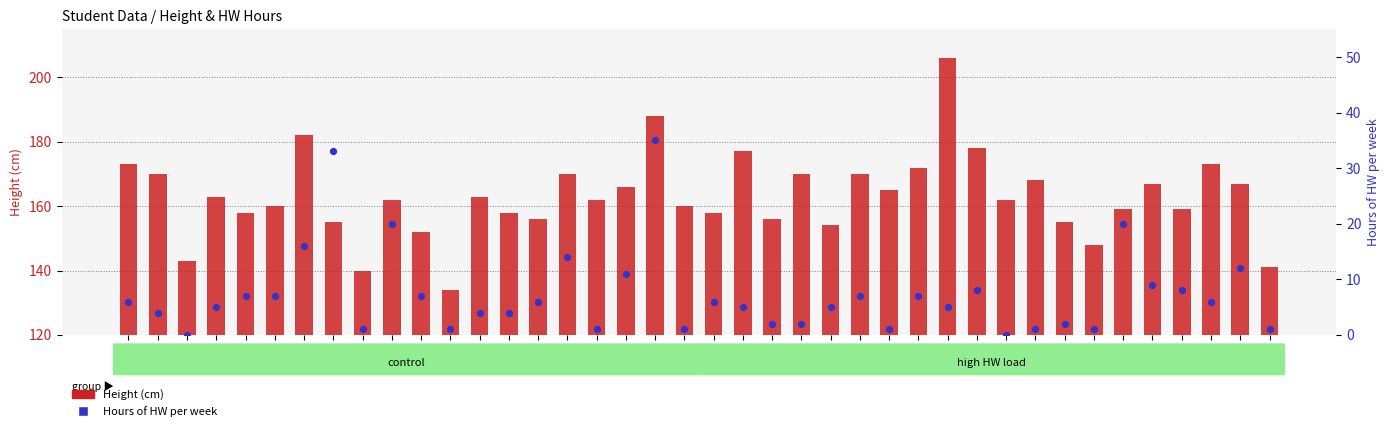

Which series contains the lowest Y value?

Hours of HW per week